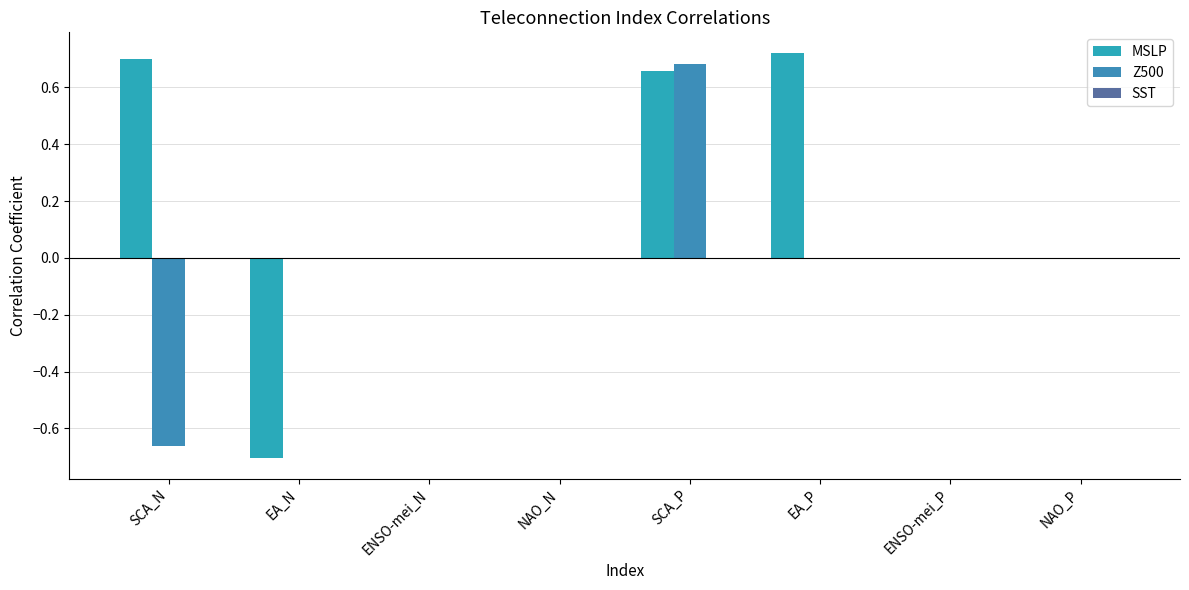

How many MSLP values are between 0 and 1?

7